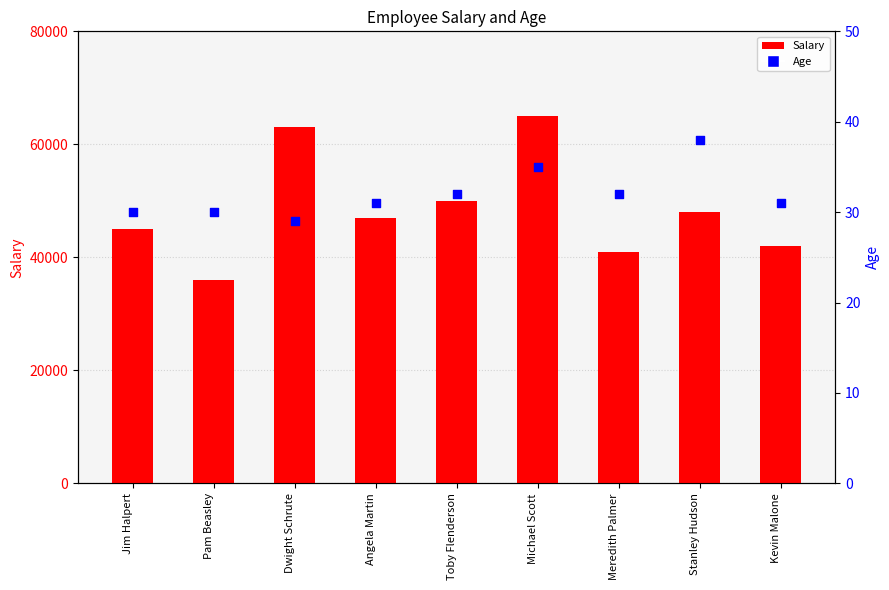

Is the value of Age at Dwight Schrute greater than the value of Salary at Dwight Schrute?

No